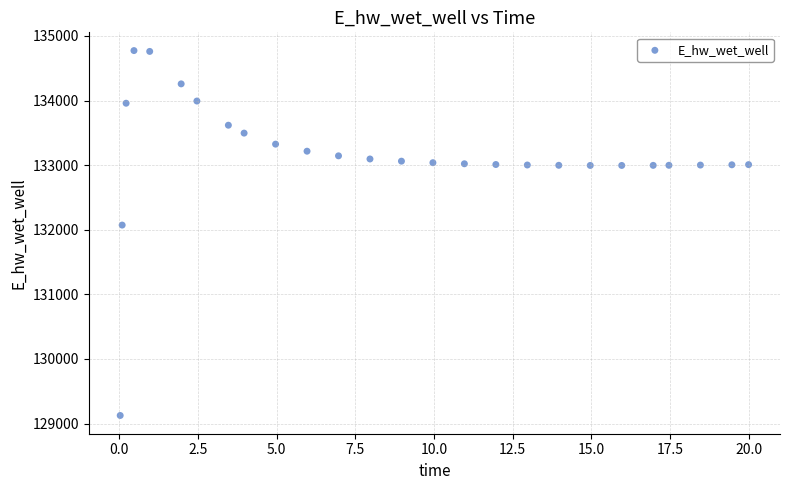

What Y value in the scatter plot is closest to 131949?

132072.2